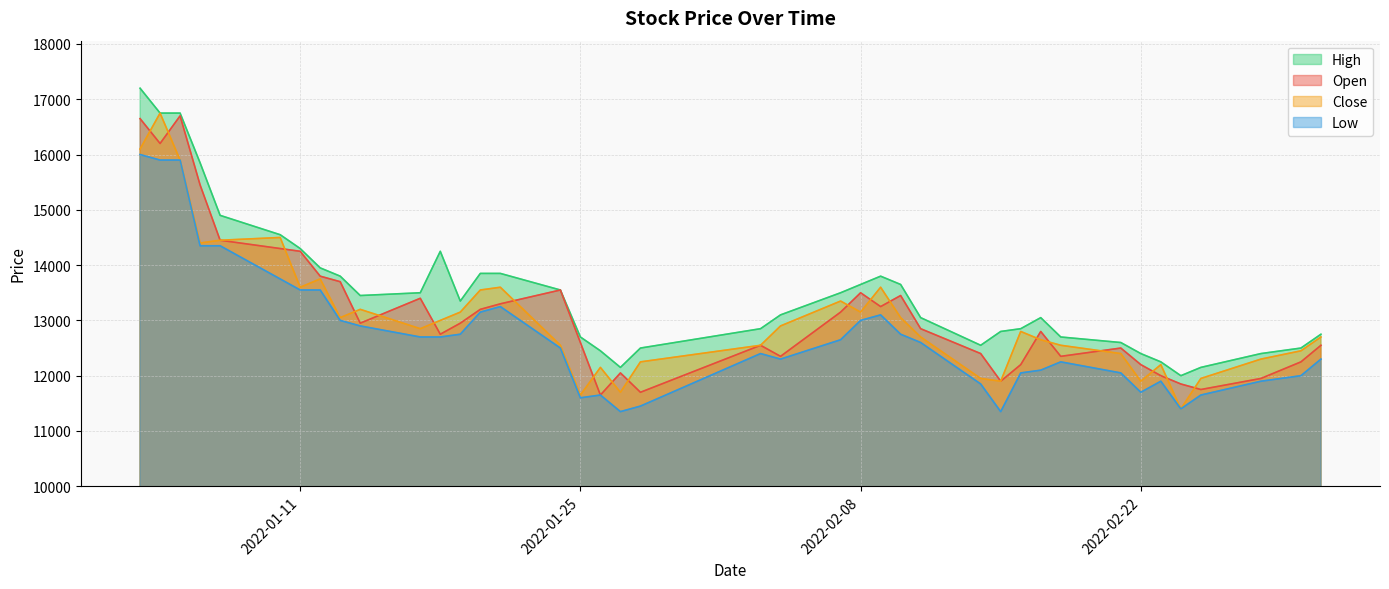

True or false: Low and High cross at least once.

False